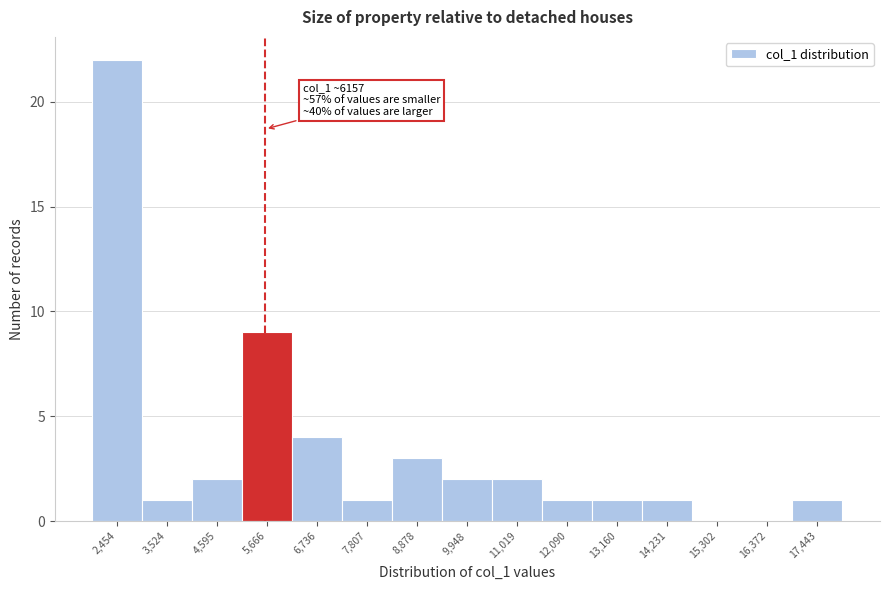

Reading left to right, extract all data points from this chart.

2,454=22	3,524=1	4,595=2	5,666=9	6,736=4	7,807=1	8,878=3	9,948=2	11,019=2	12,090=1	13,160=1	14,231=1	15,302=0	16,372=0	17,443=1